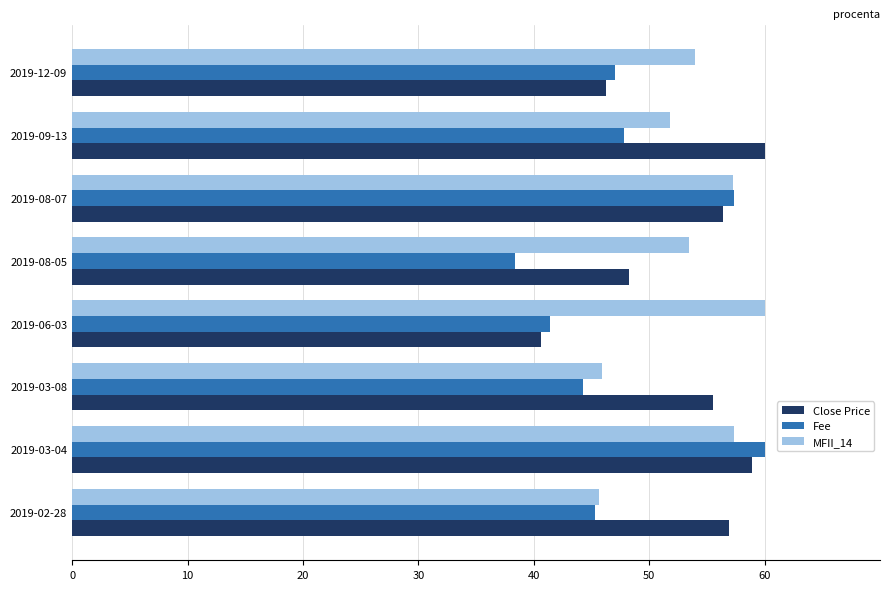

What is the average value of the Fee series?

47.7